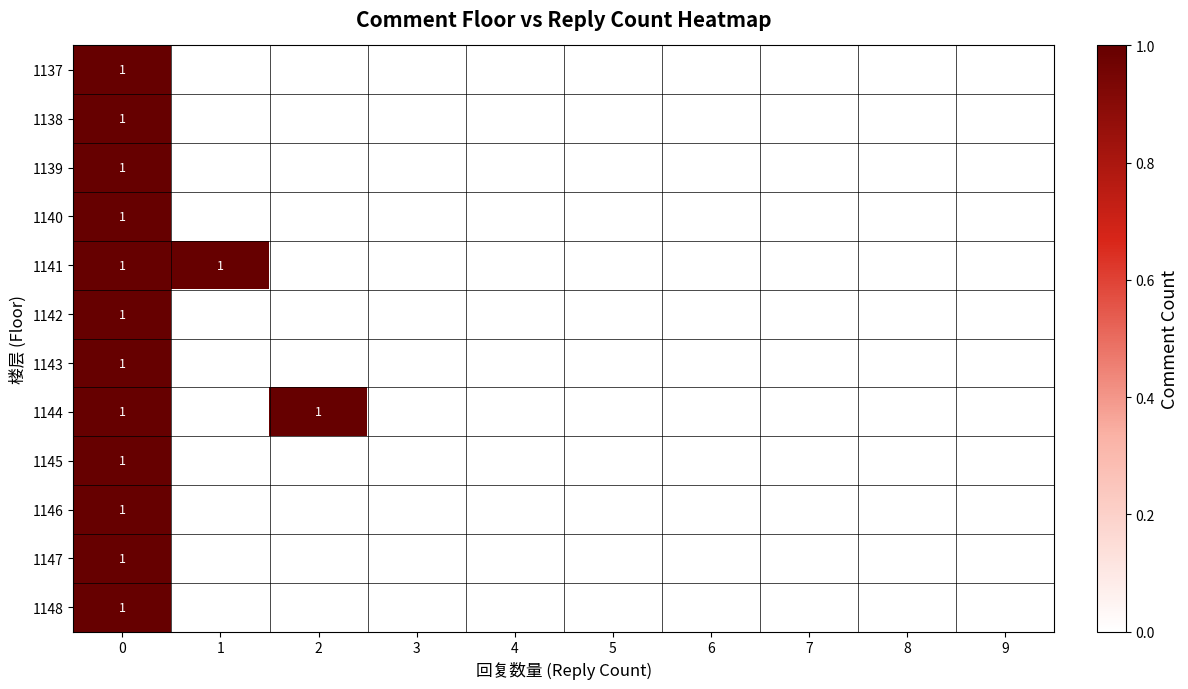

What is the difference between the maximum and minimum values in the 1147 series?

1